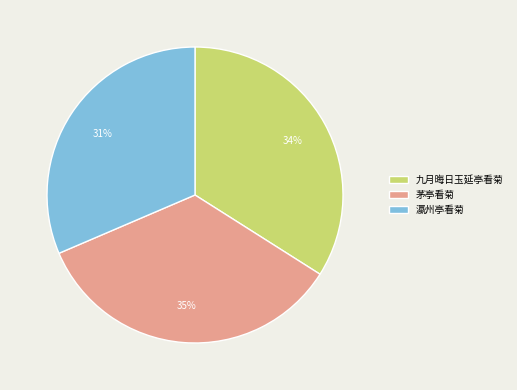

To the nearest percent, what is the difference between the 瀛州亭看菊 and 九月晦日玉延亭看菊 slice percentages?

3%